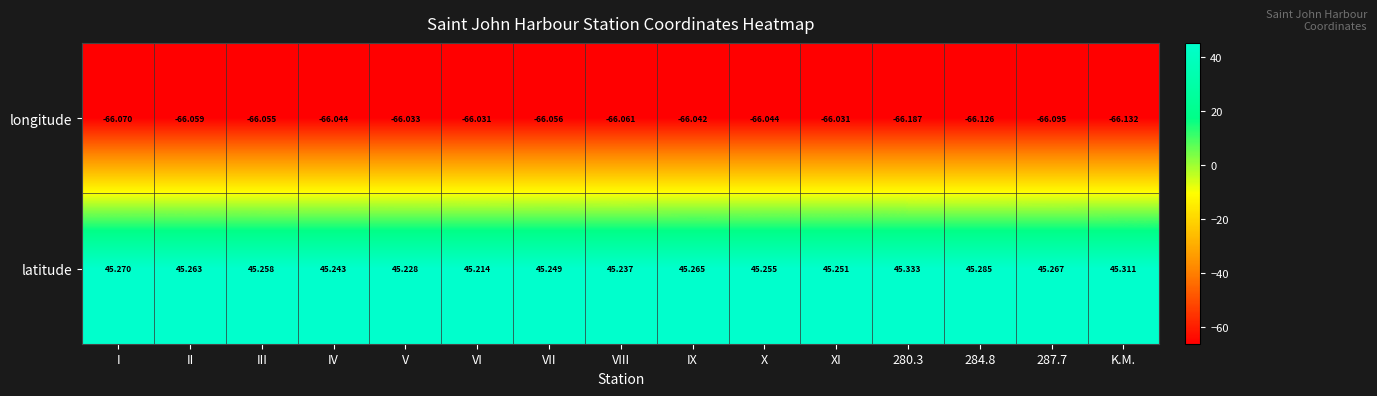

Which series changed the most between I and VI?

latitude